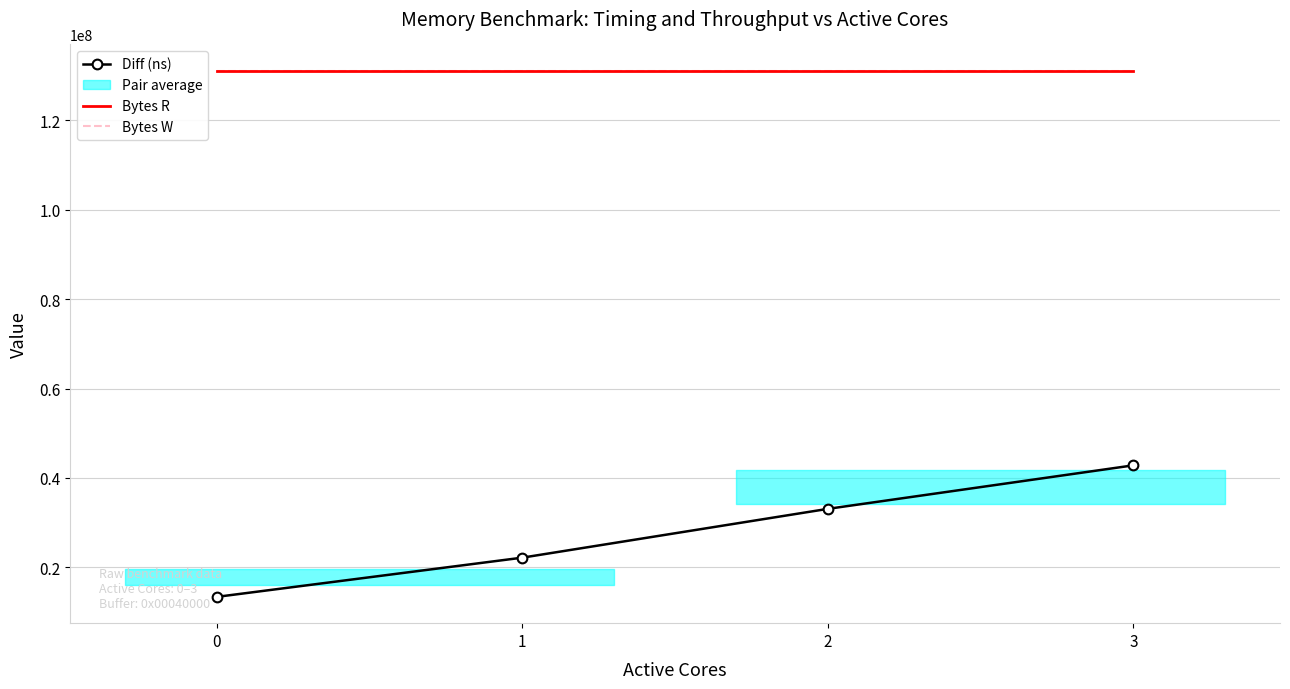

True or false: Diff (ns) has more than 2 interior local peaks.

False